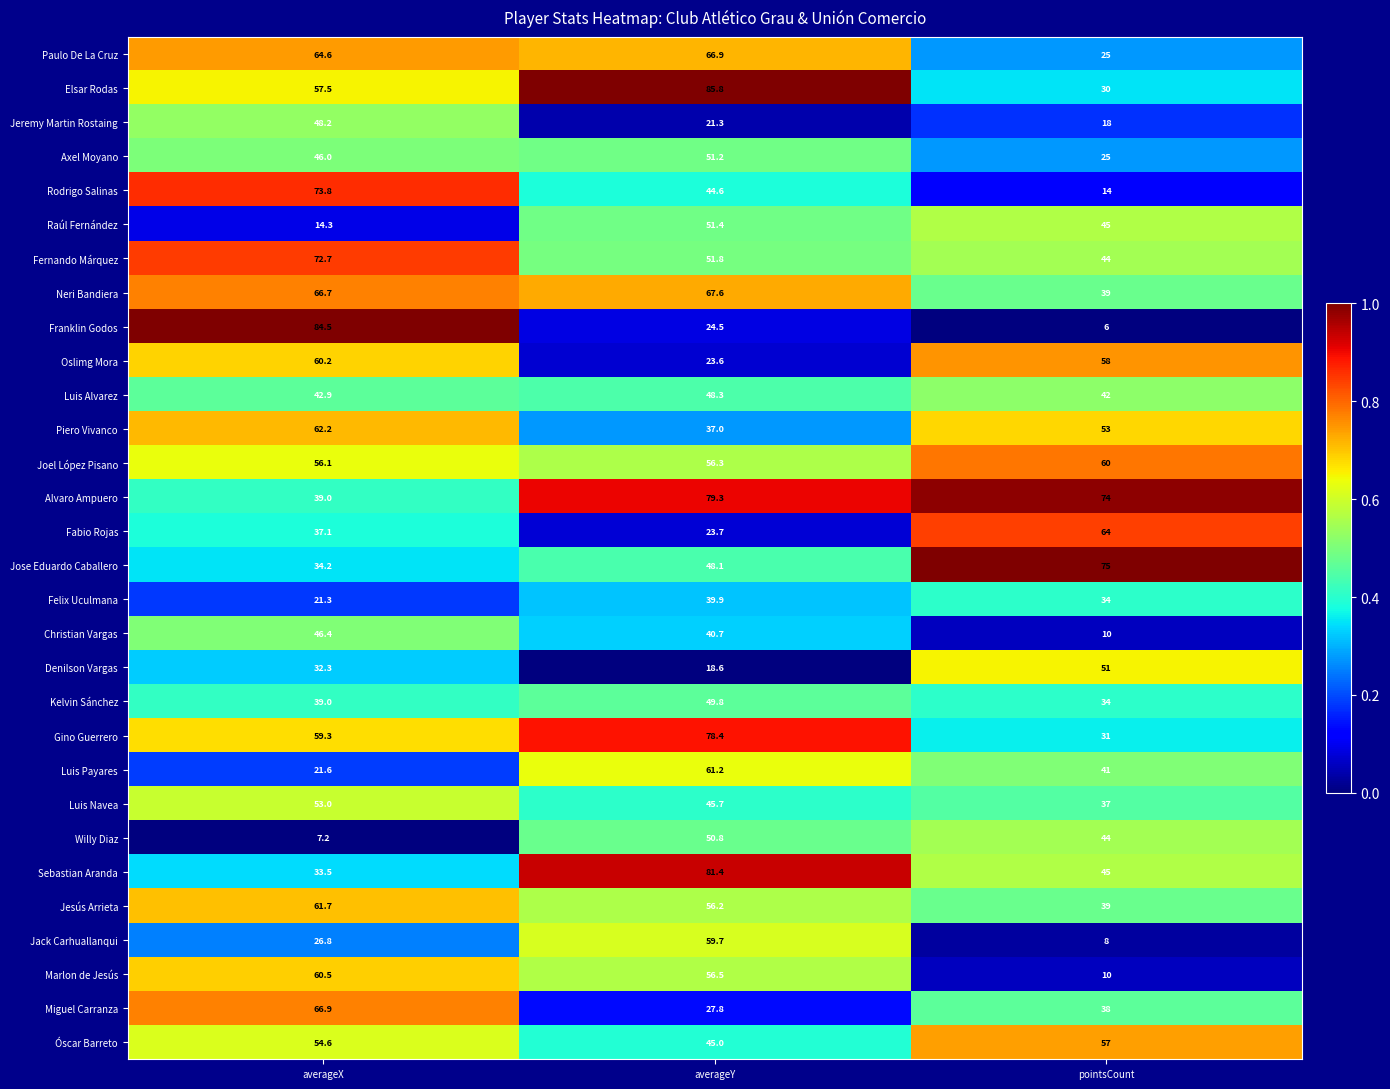

List the labels in order of Raúl Fernández value, largest first.

averageY, pointsCount, averageX